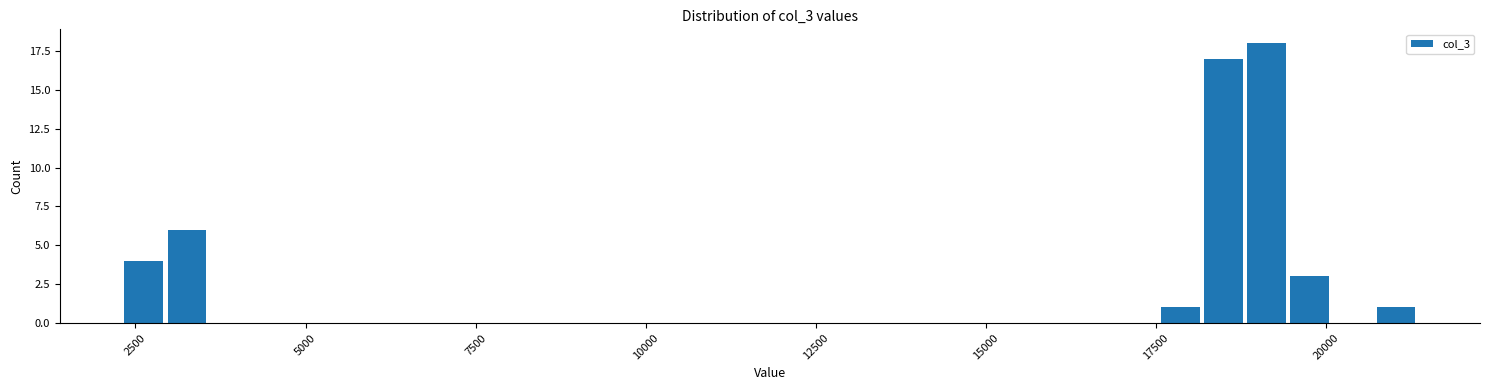

Around what value on the x-axis is the tallest bar? Give the approximate position of its centre, as read against the axis.

19000